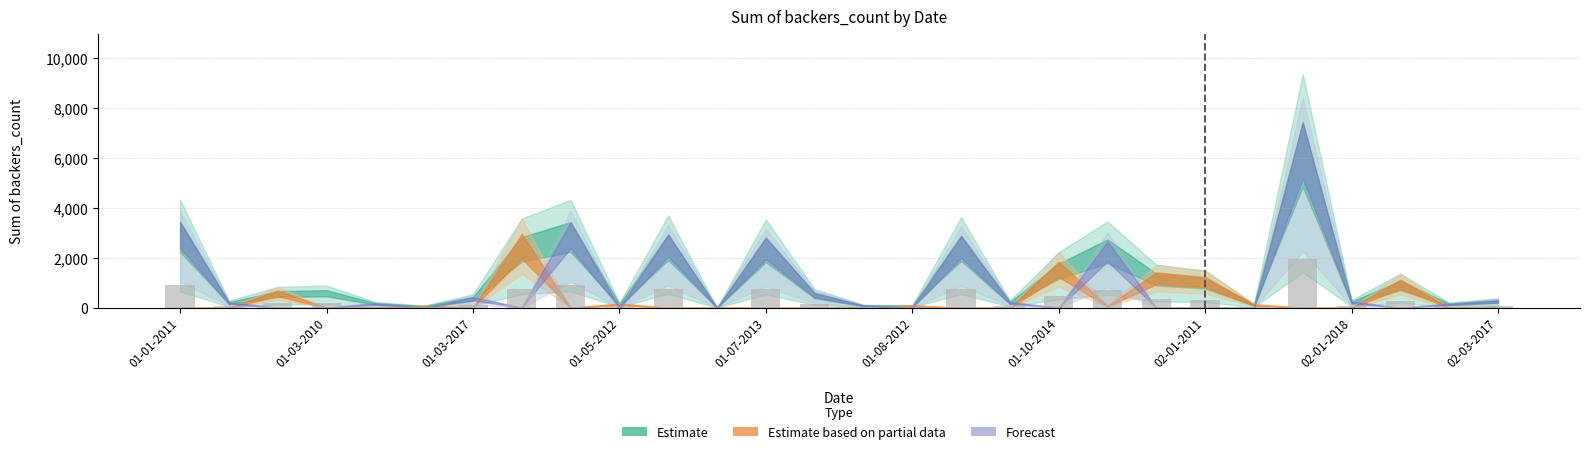

What is the sum of all values?

9966.9